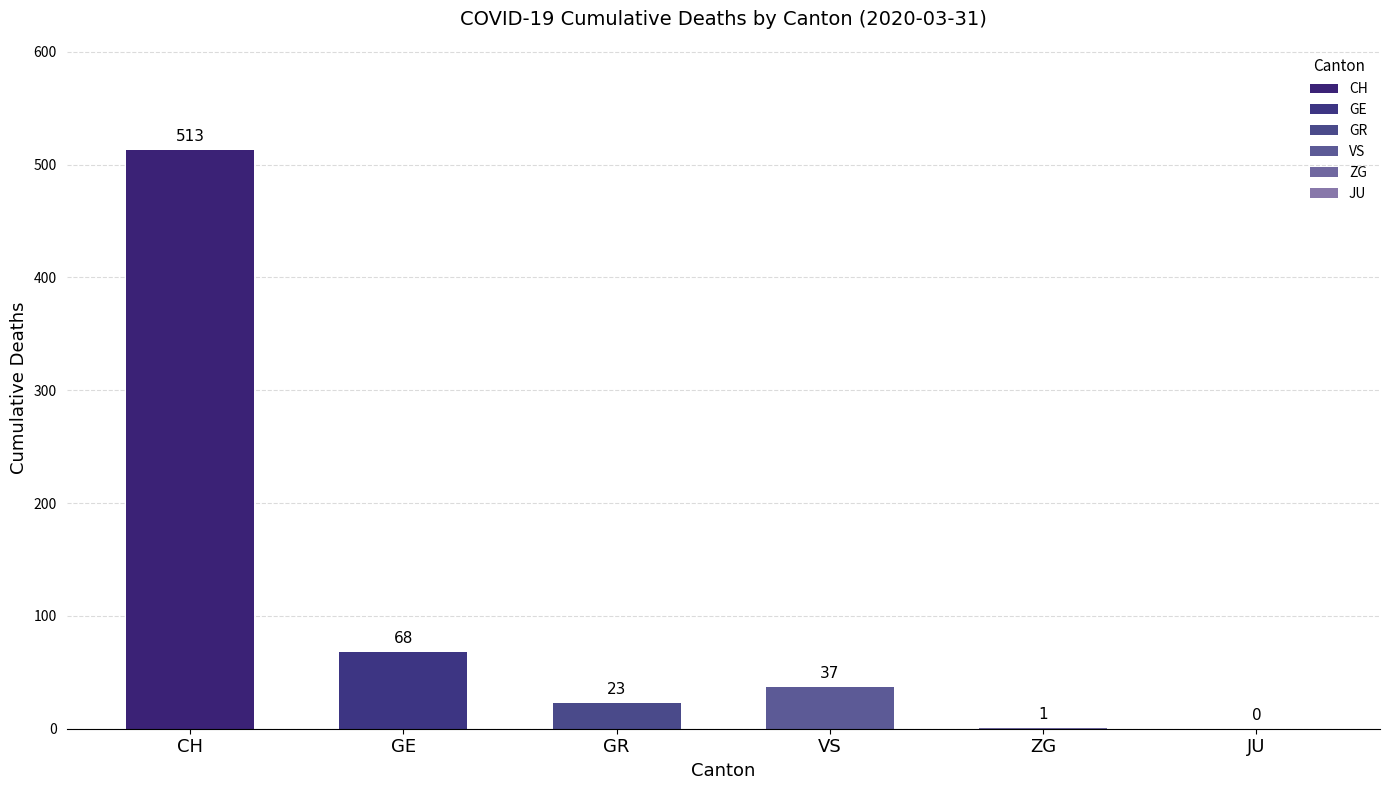

Which label corresponds to the smallest value in the chart?

JU